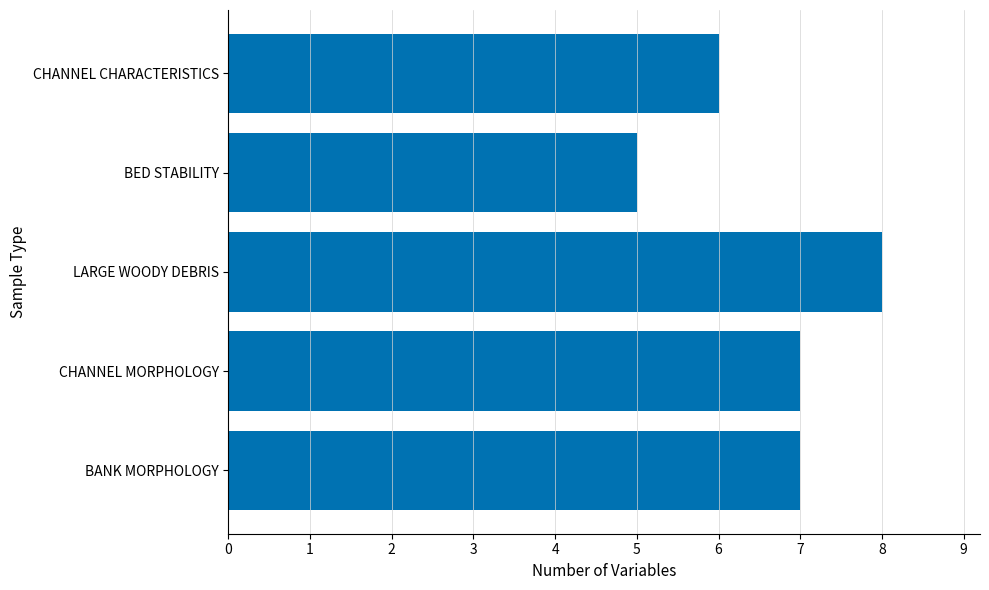

What is the difference between the maximum and minimum values?

3